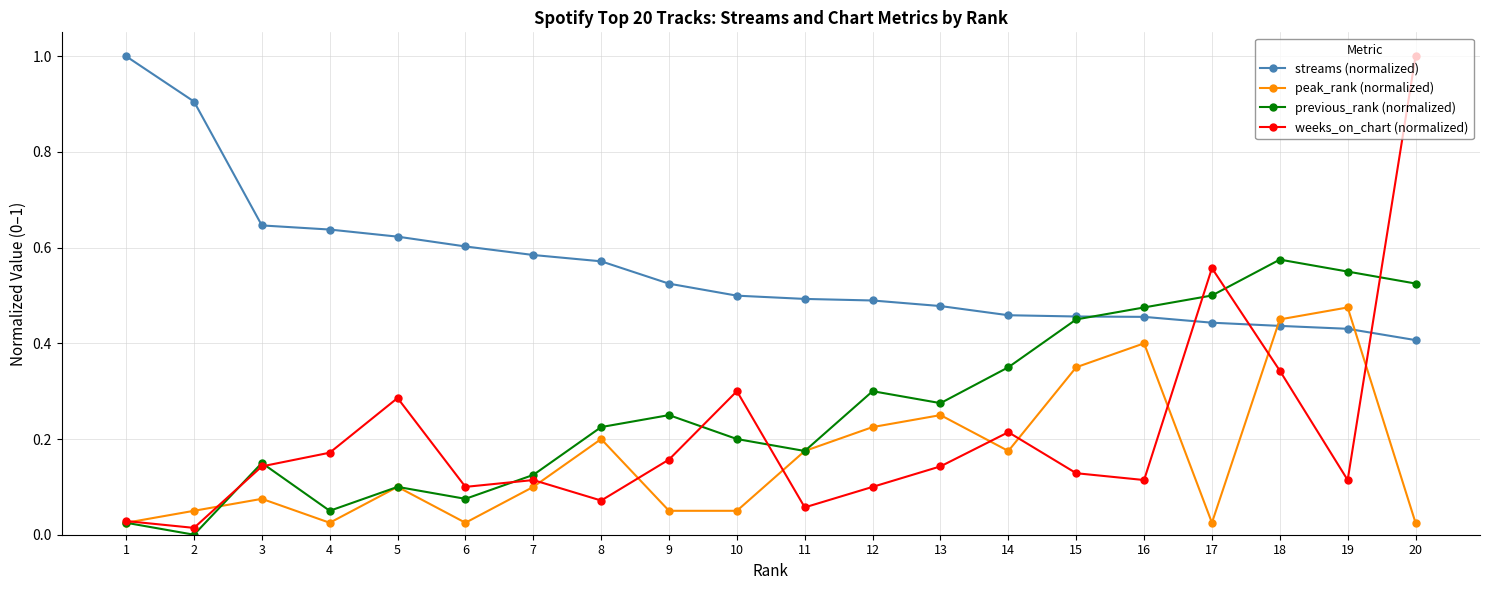

At 20, list the series in order from largest to smallest.

weeks_on_chart (normalized), previous_rank (normalized), streams (normalized), peak_rank (normalized)